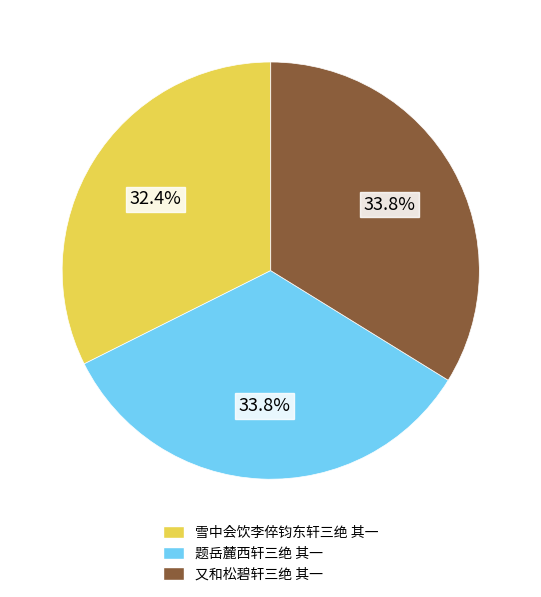

What percentage is NOT represented by 题岳麓西轩三绝 其一?

66.2%